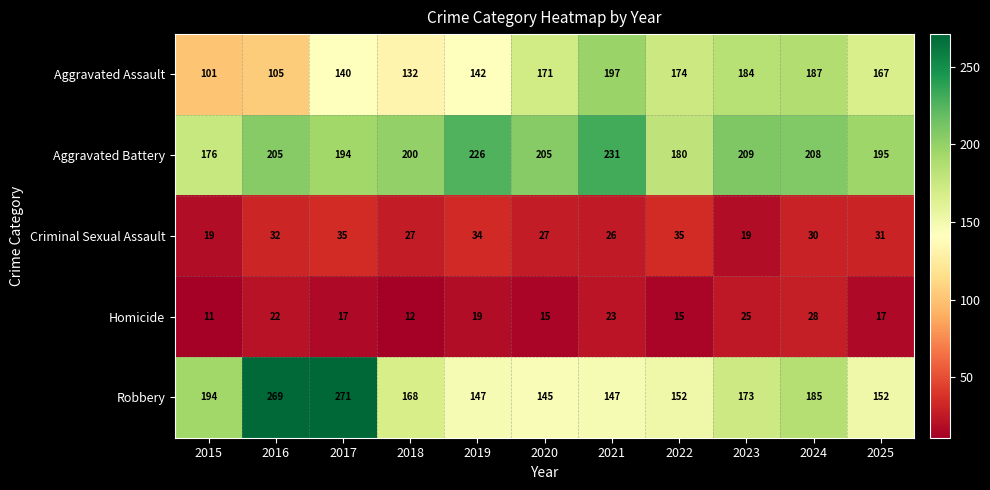

What is the difference between the maximum and minimum values in the Homicide series?

17